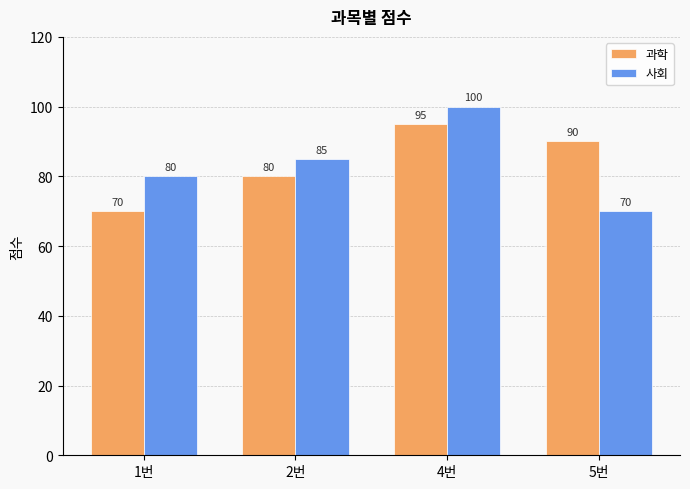

Reading left to right, extract all data points from this chart.

과학: 70	80	95	90
사회: 80	85	100	70